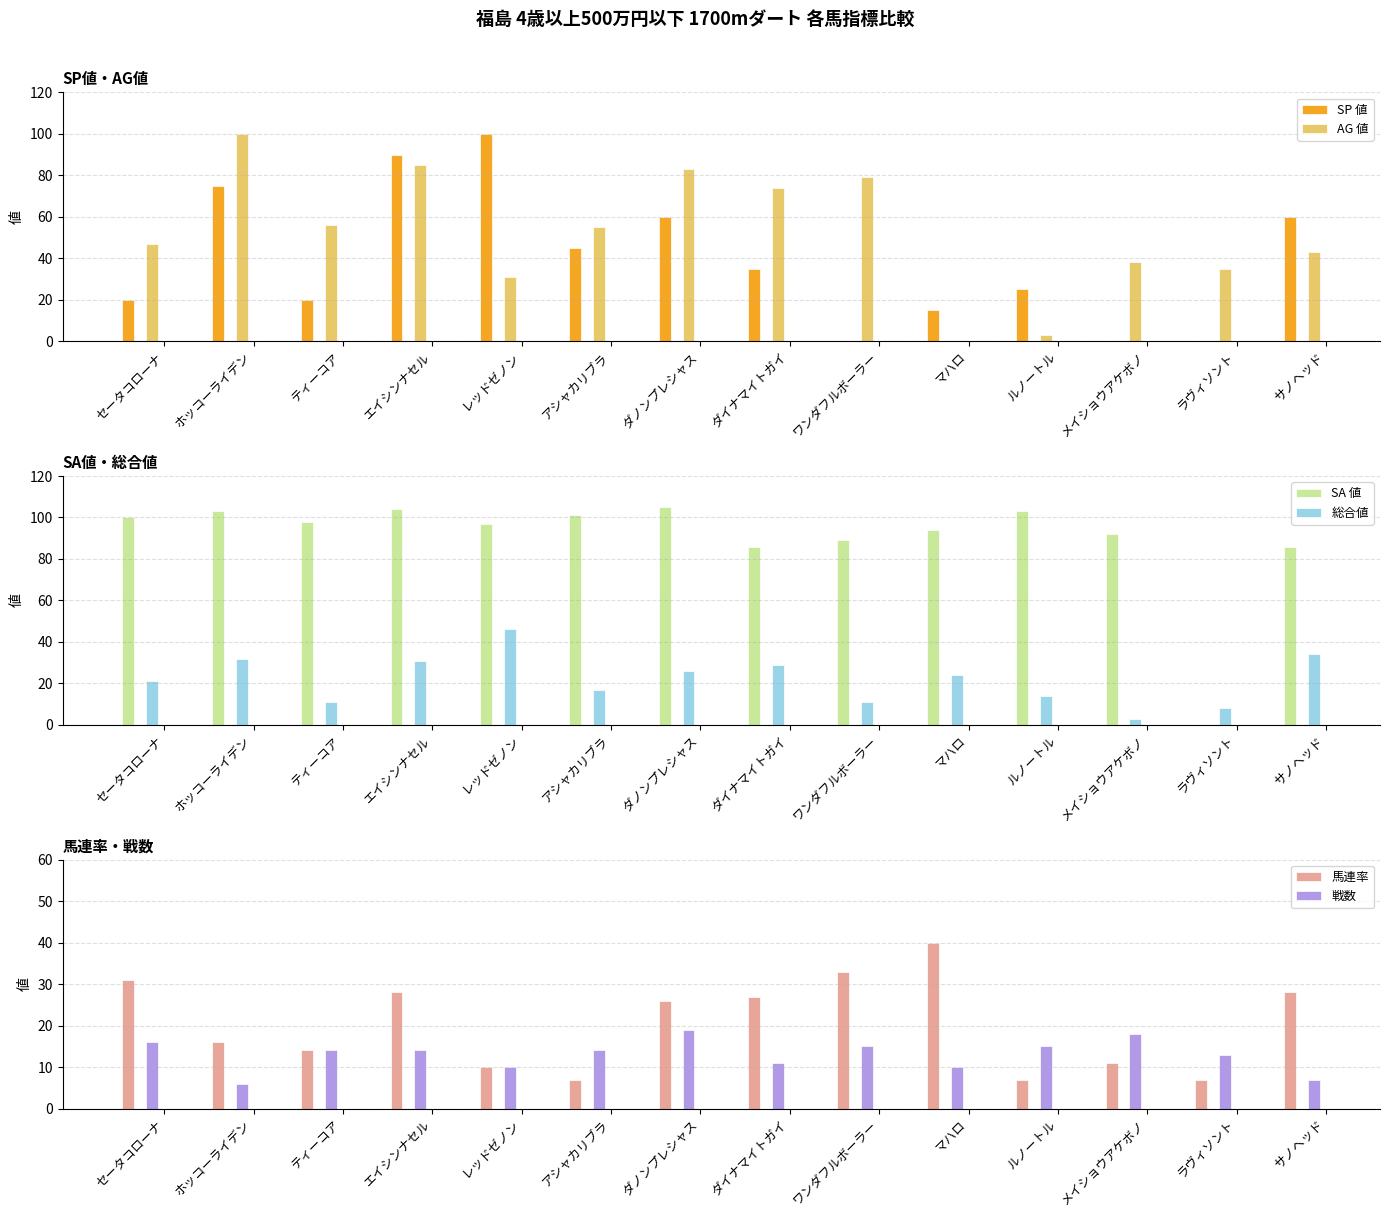

How many categories are shown in the chart?

14